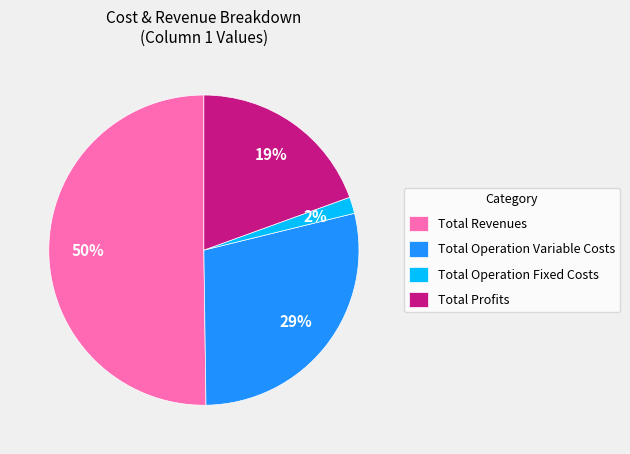

Which has a higher value, Total Operation Fixed Costs or Total Revenues?

Total Revenues